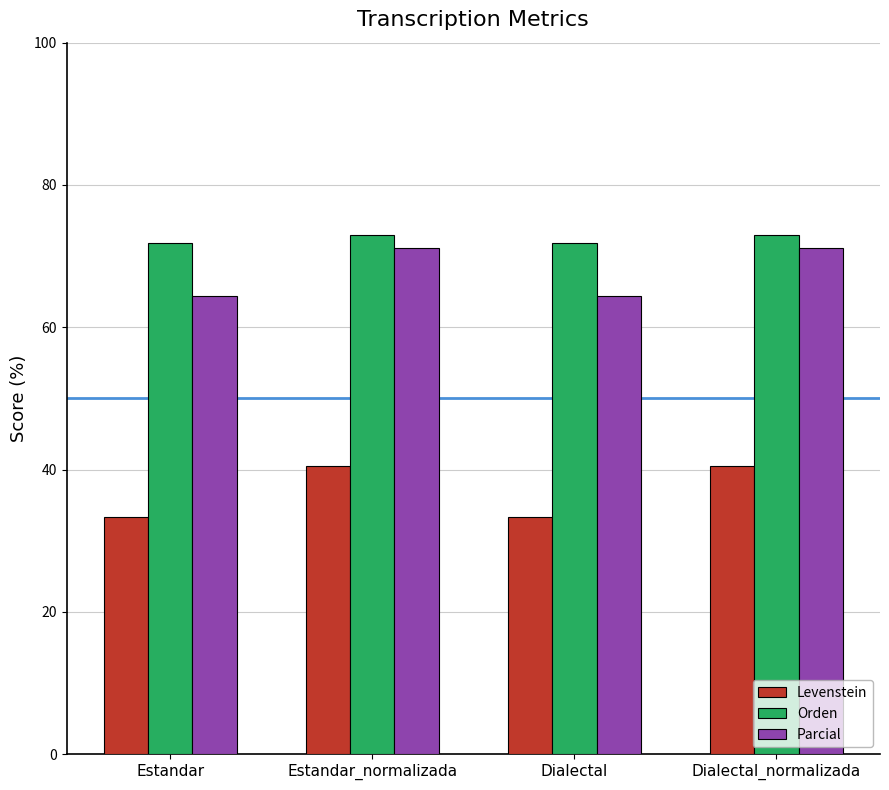

Which series has the largest total across all categories?

Orden